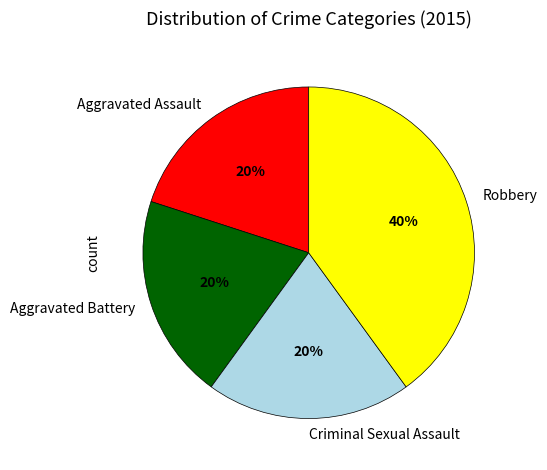

What percentage is the Criminal Sexual Assault slice, to the nearest percent?

20%